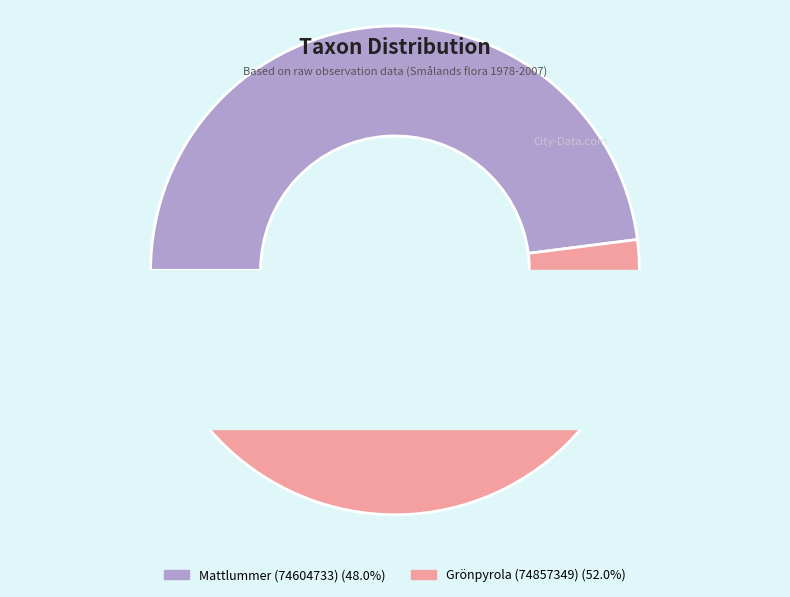

To the nearest percent, what is the difference between the Mattlummer (74604733) and Grönpyrola (74857349) slice percentages?

4%